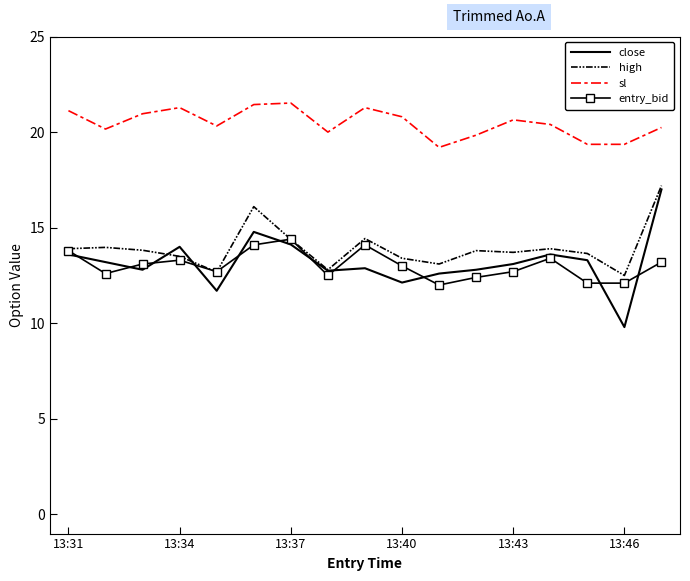

What is the minimum value shown in the chart?

9.8